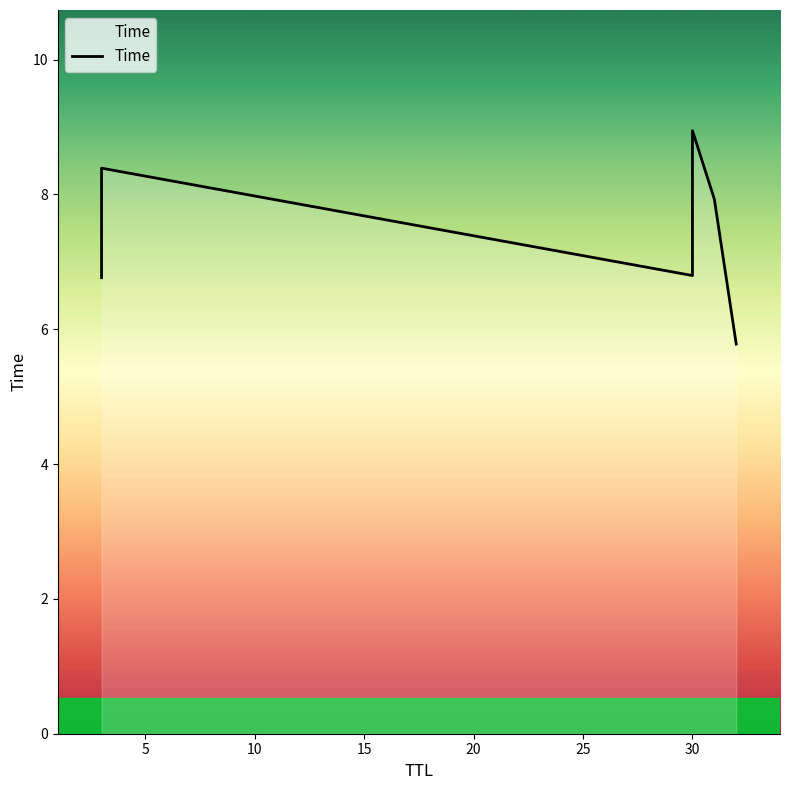

How many points are lower than both their immediate neighbors (excluding endpoints)?

1